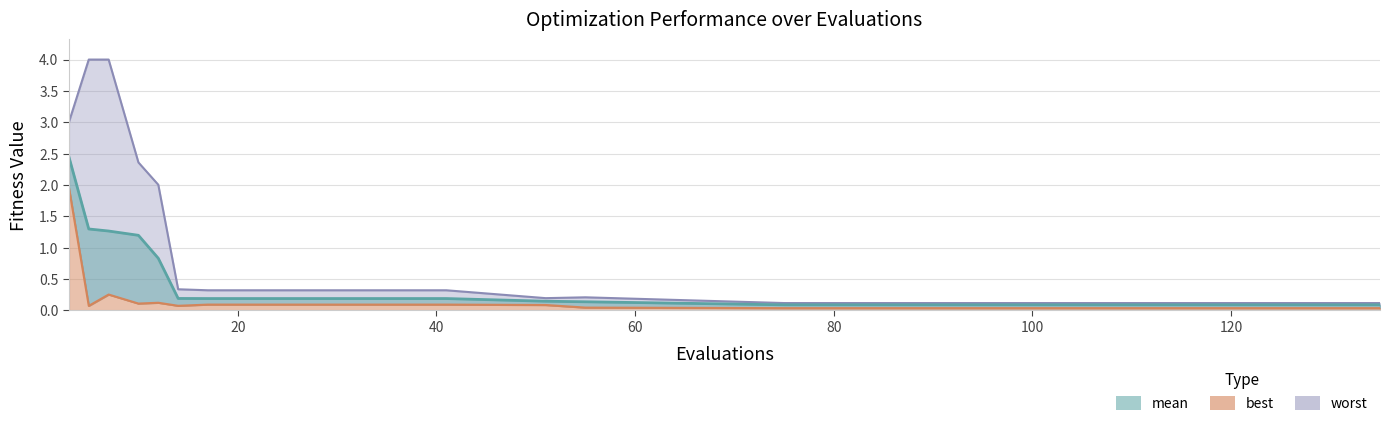

Does the chart have visible grid lines?

Yes